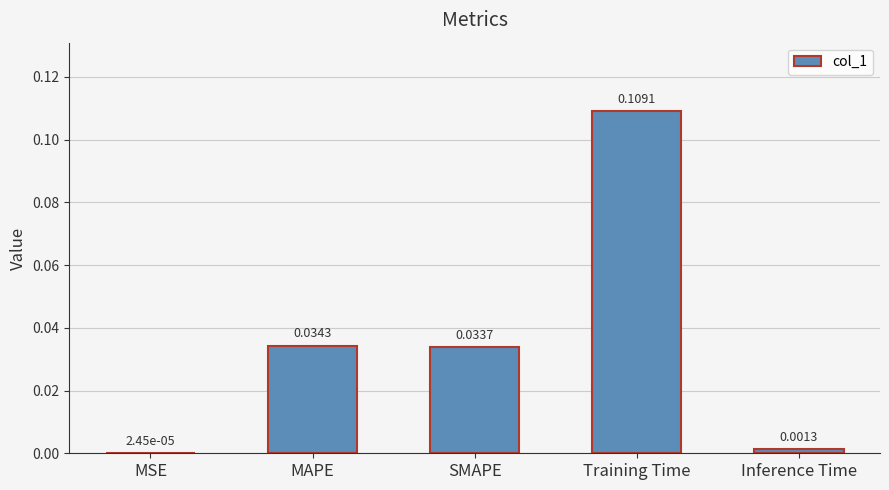

What is the sum of all values?

0.2